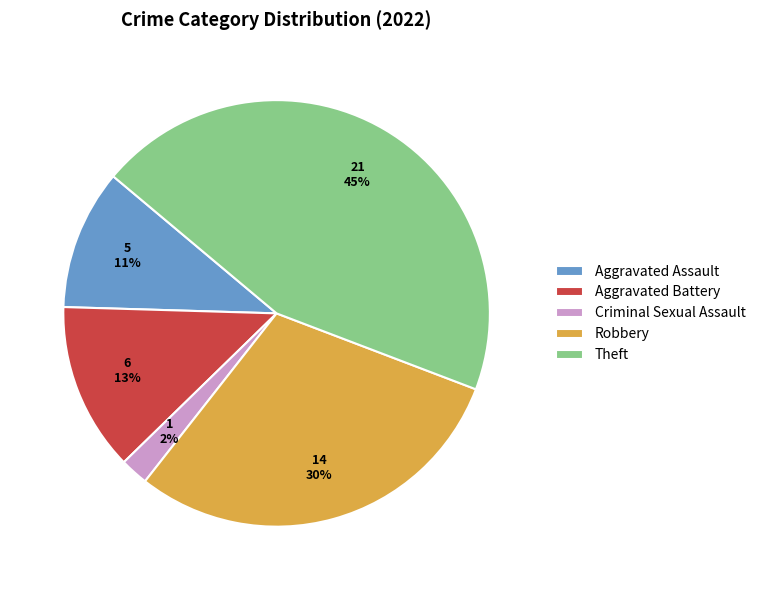

To the nearest percent, what percentage of the pie is Aggravated Battery?

13%